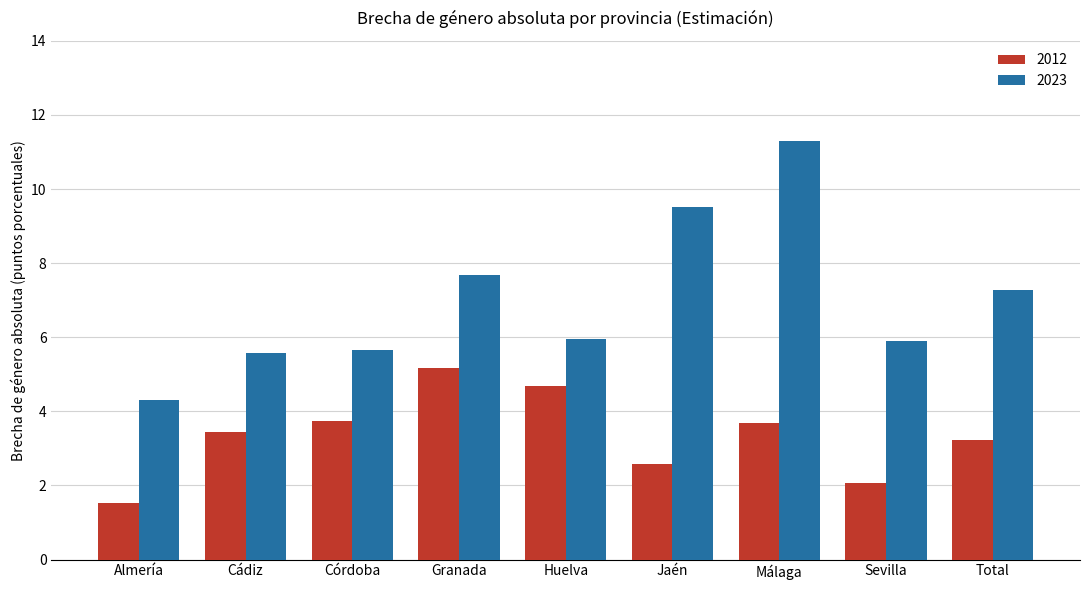

How many data points in 2023 are above 5?

8